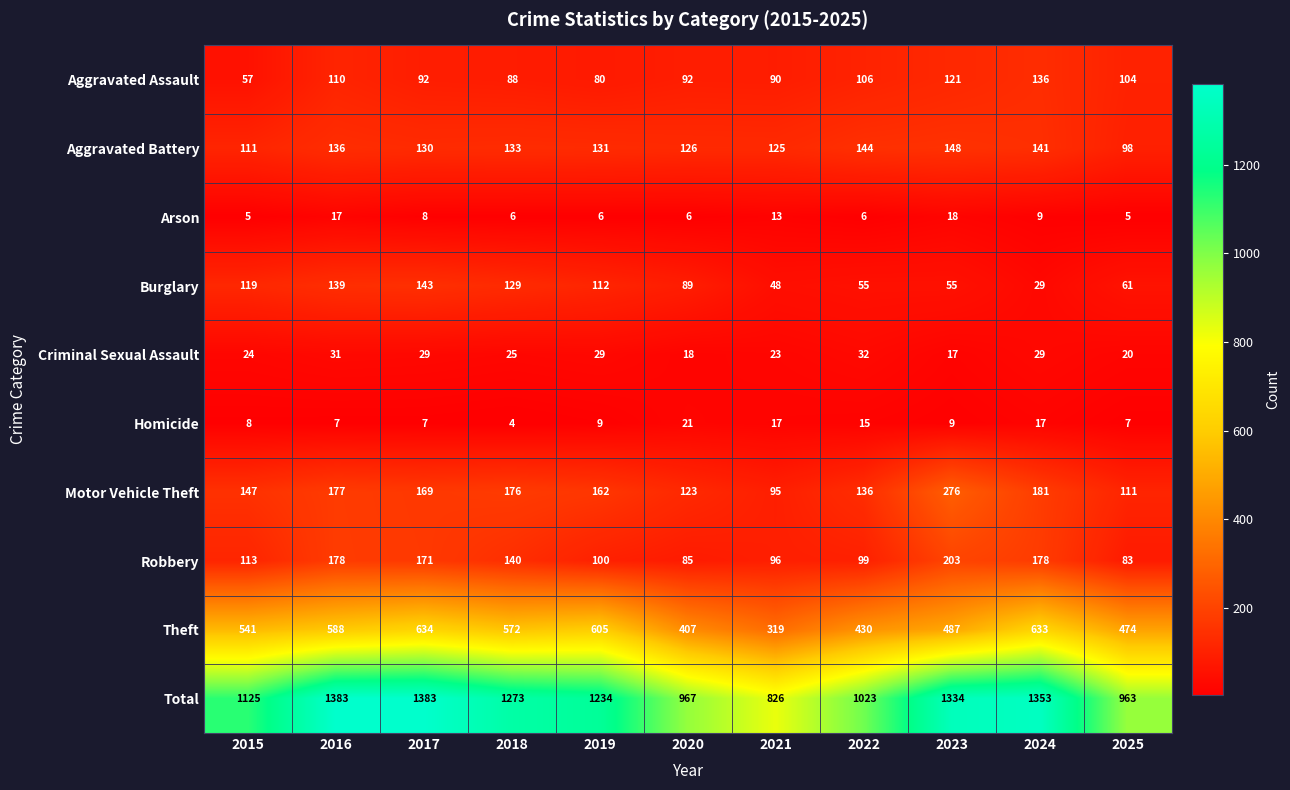

How many data points does each series have?

11